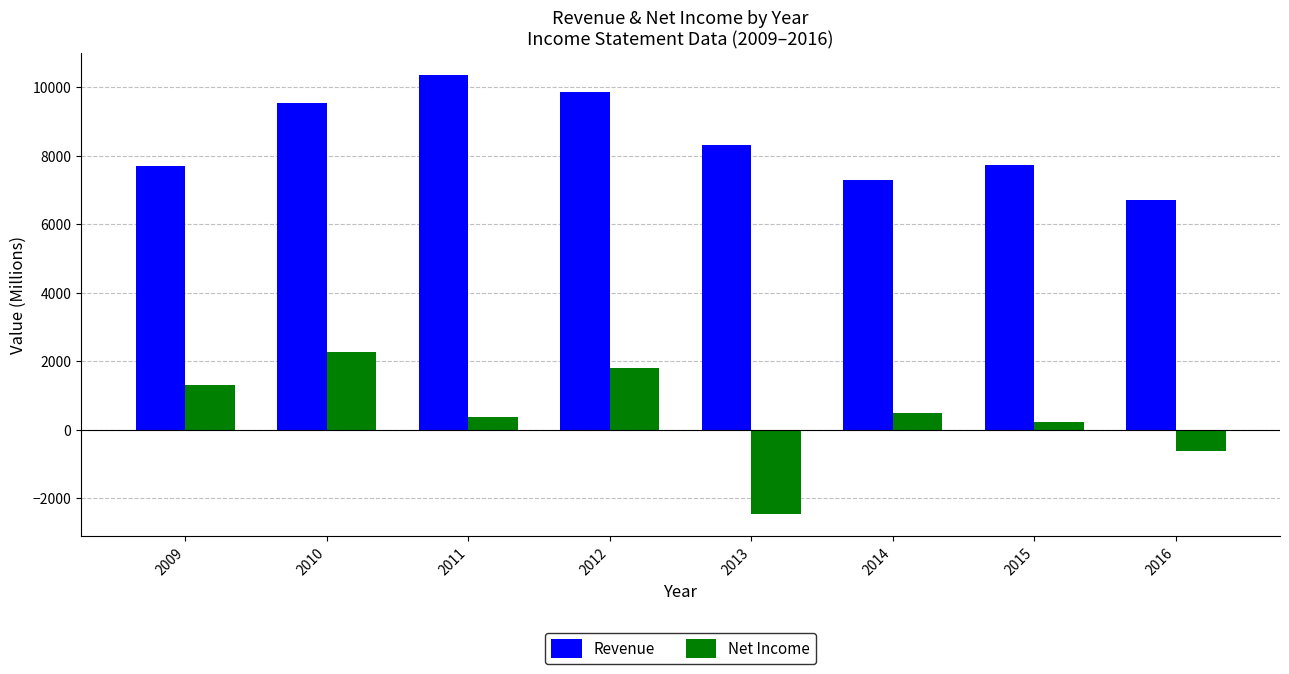

What is the average value of the Net Income series?

424